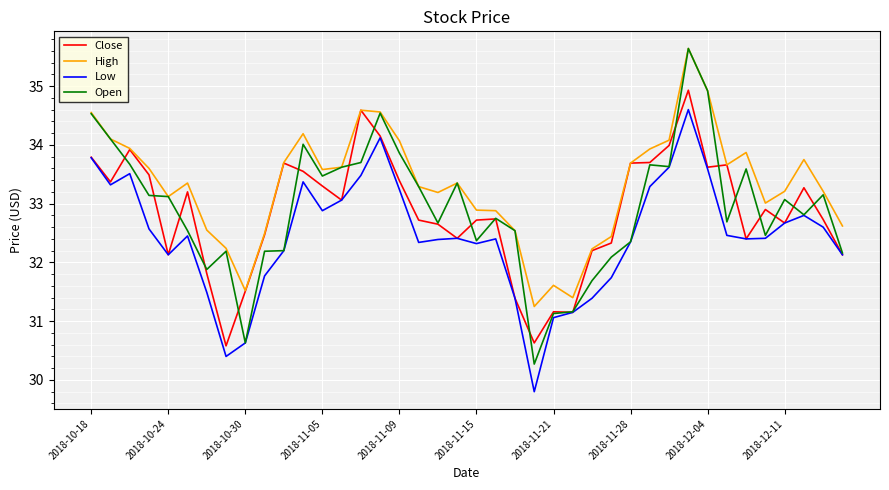

What is the greatest value displayed?

35.6